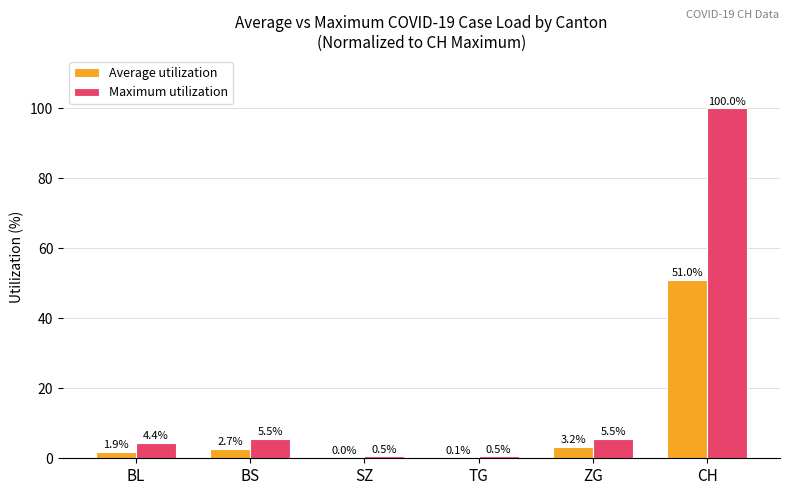

What is the sum of the Maximum utilization values at SZ and CH?

100.5